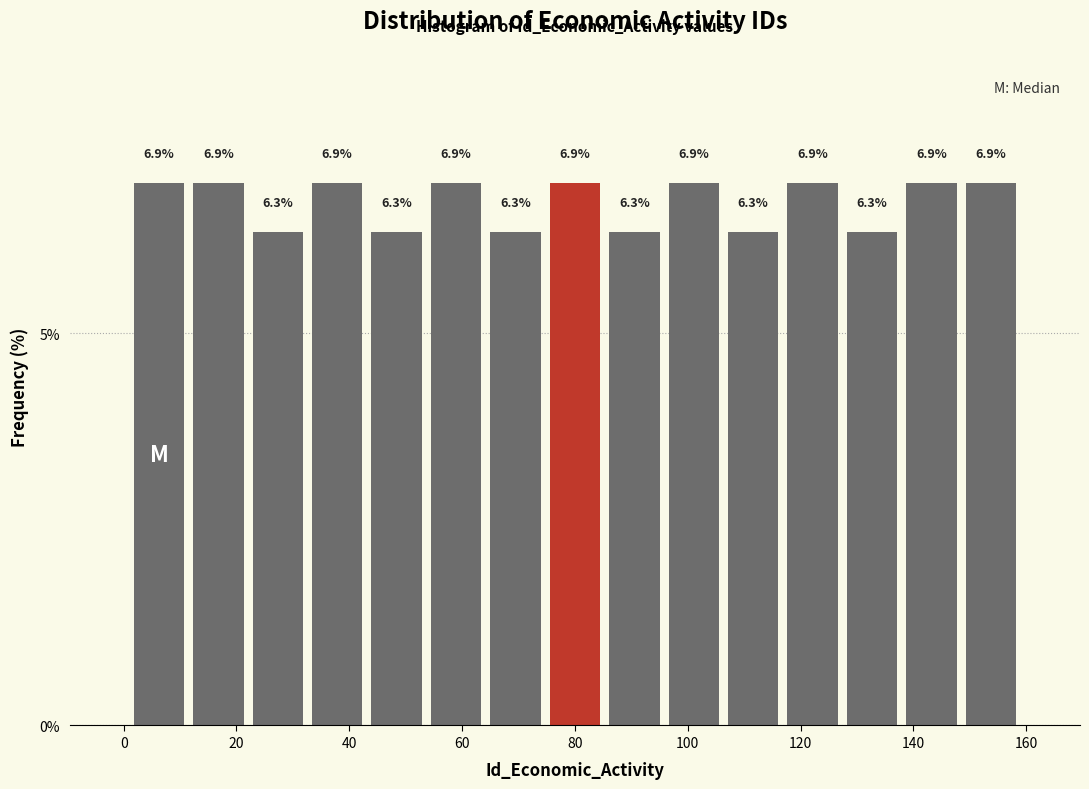

Reading left to right, transcribe this chart: for each bar, give the range it covers on the x-axis and its height. The bar edges are not printed on the chart, so give them approximately, as read against the axis.

2 to 12: 6.9
12 to 22: 6.9
22 to 32: 6.3
32 to 44: 6.9
44 to 54: 6.3
54 to 64: 6.9
64 to 74: 6.3
74 to 86: 6.9
86 to 96: 6.3
96 to 106: 6.9
106 to 116: 6.3
116 to 128: 6.9
128 to 138: 6.3
138 to 148: 6.9
148 to 160: 6.9